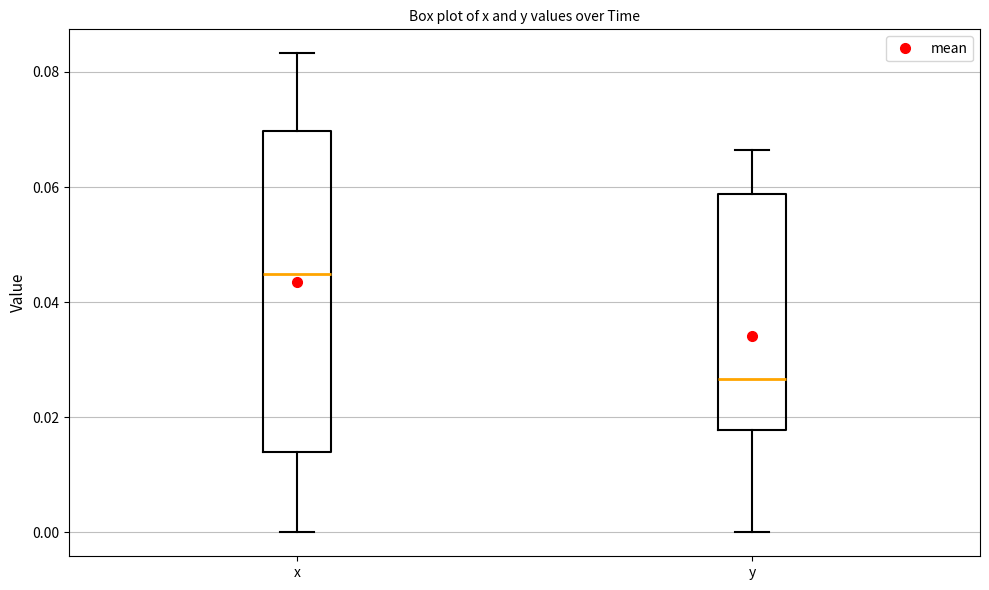

Where is the upper edge of the box for x on the y-axis? The values are not printed on the chart, so give them approximately, as read against the axis.

0.070